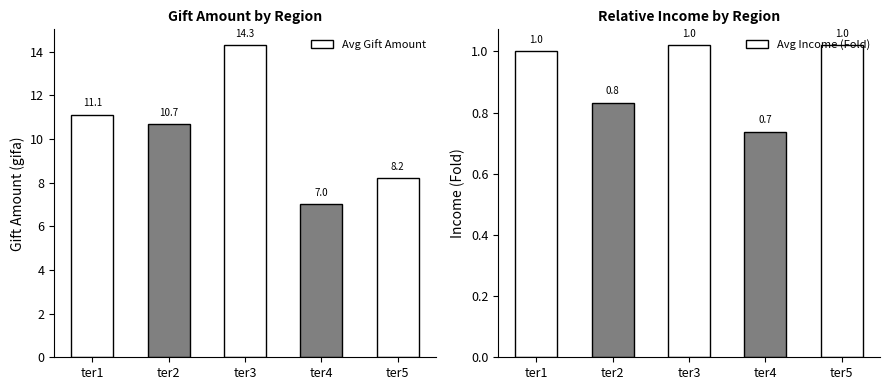

What is the sum of all Avg Income (Fold) values?

4.6